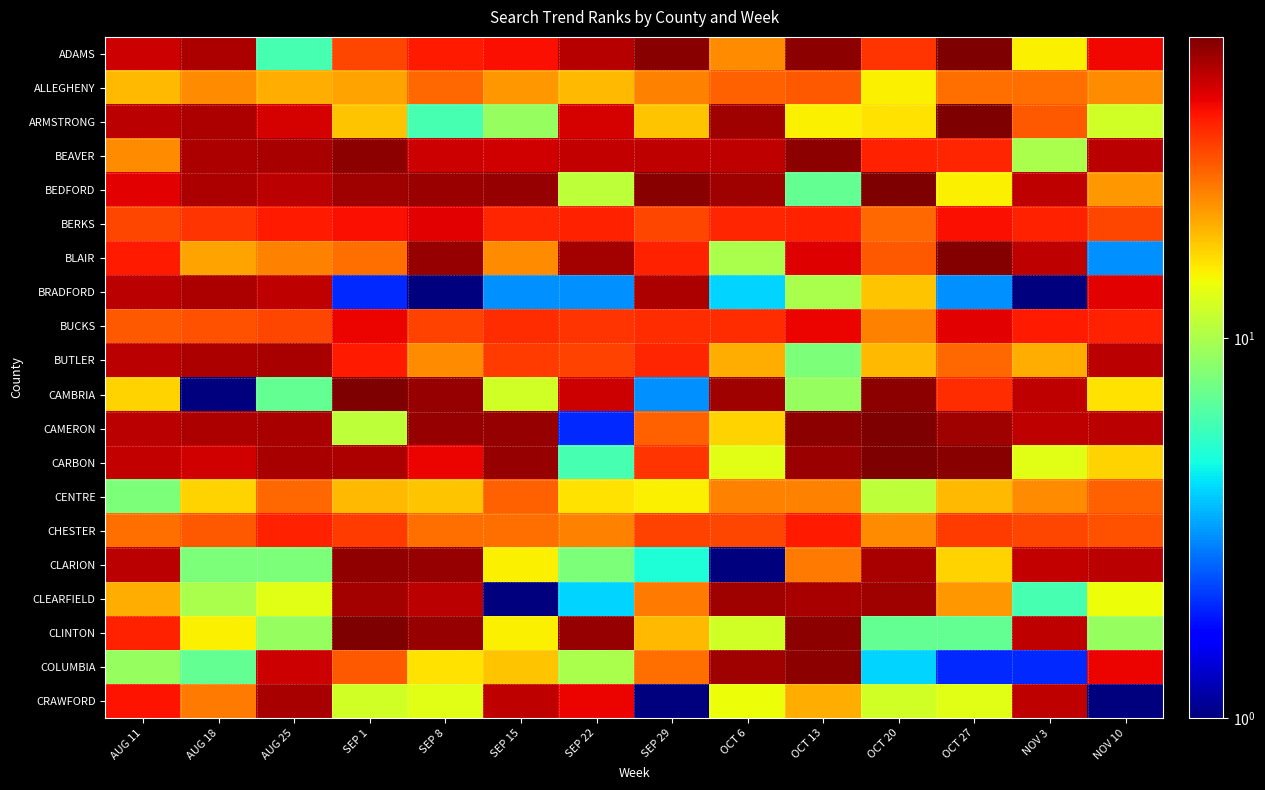

What is the difference between the highest and lowest values at SEP 22?

55